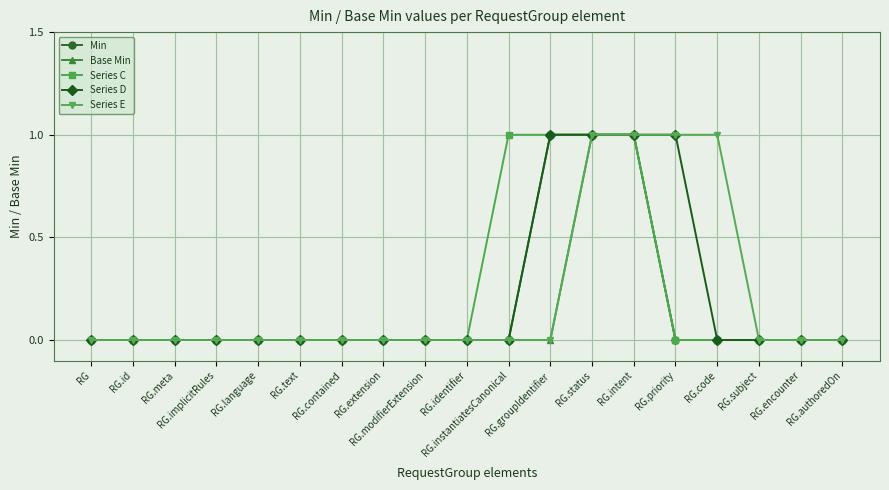

True or false: Series C has a value of -1 at RG.modifierExtension.

False